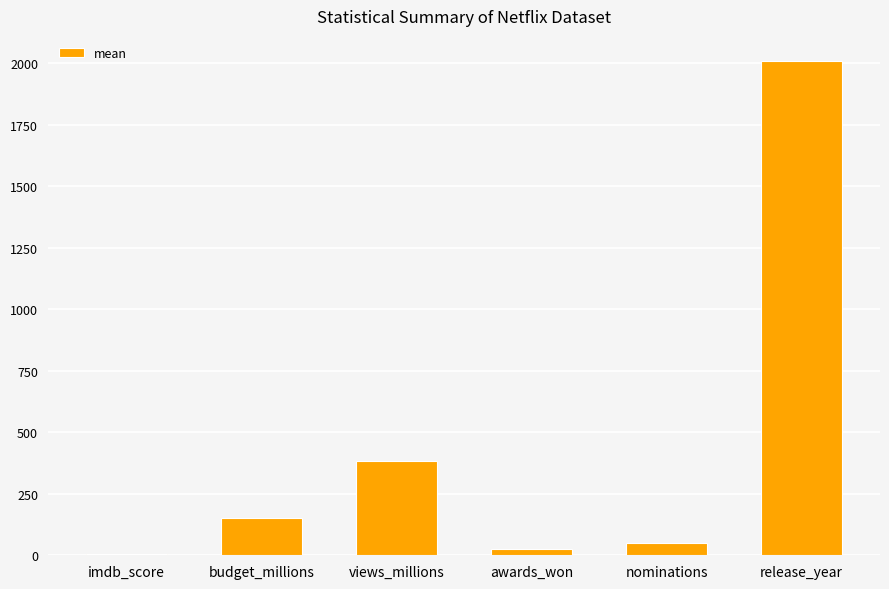

What is the difference between the maximum and minimum values?

2005.0